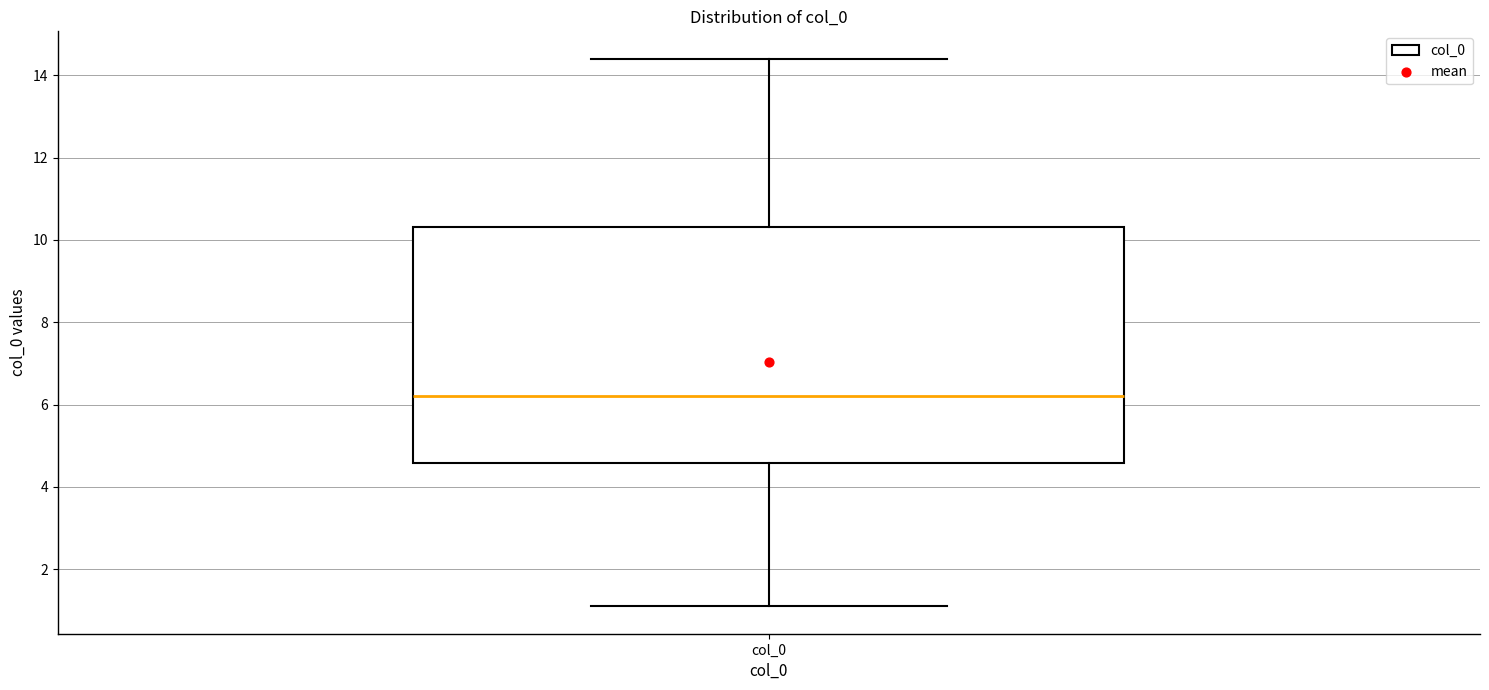

Where is the lower edge of the box for col_0 on the y-axis? The values are not printed on the chart, so give them approximately, as read against the axis.

4.6